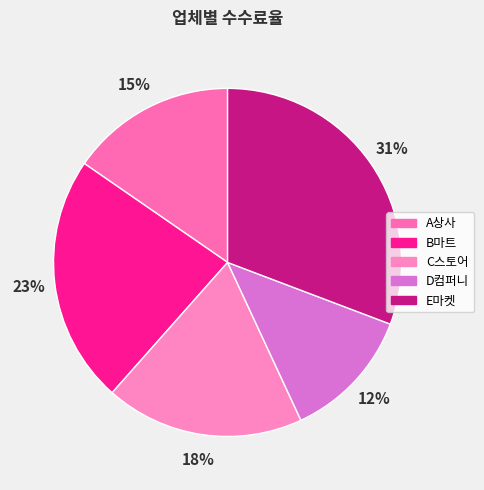

What is the ratio of the value at B마트 to the value at C스토어?

1.2